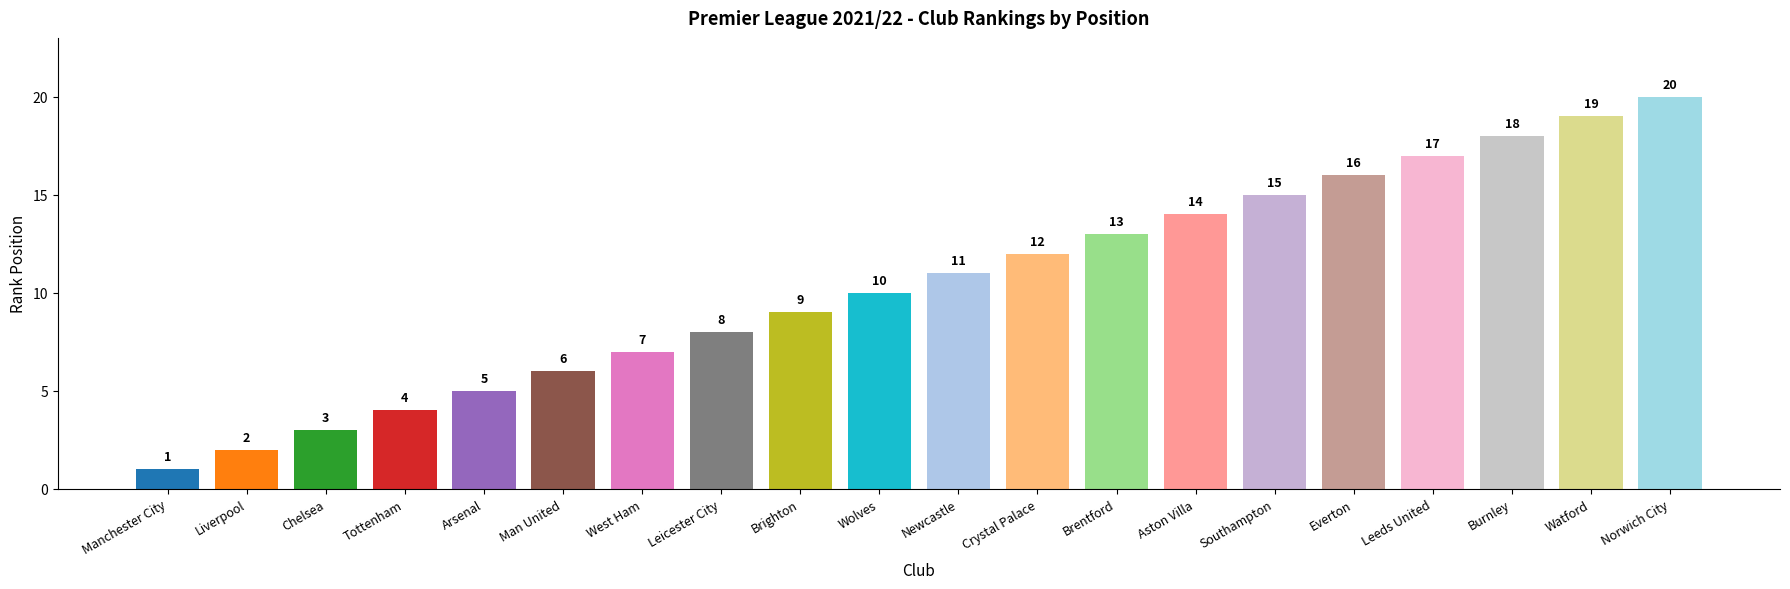

Are the bars horizontal?

No